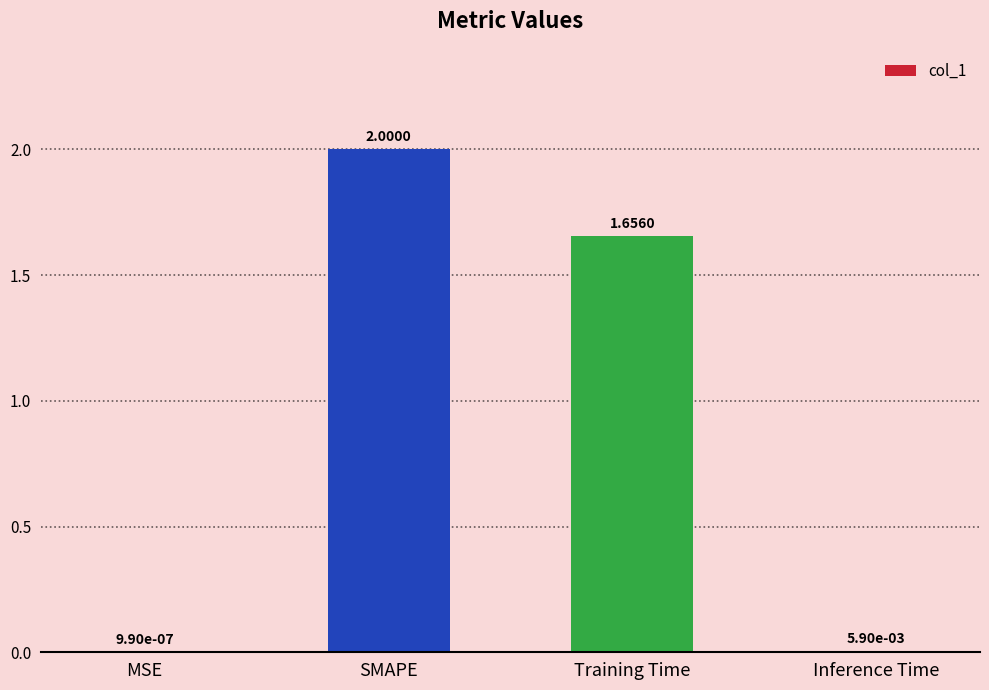

Where is the data nearest to the value 1?

Training Time